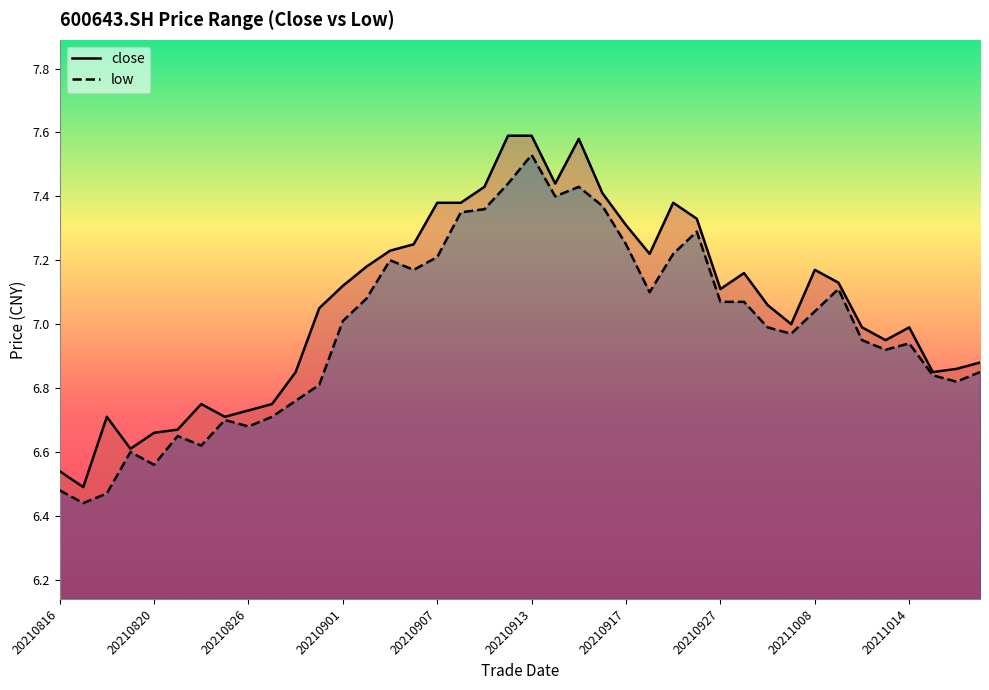

True or false: close has a value of 7.4 at 20210914.

True